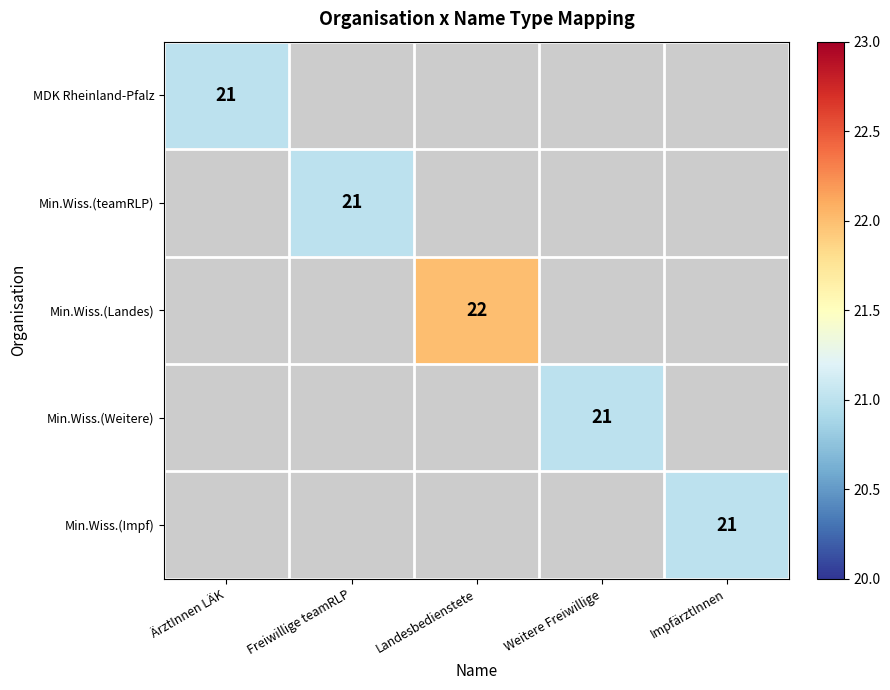

The value of Min.Wiss.(Impf) at ImpfärztInnen is 21. True or false?

True